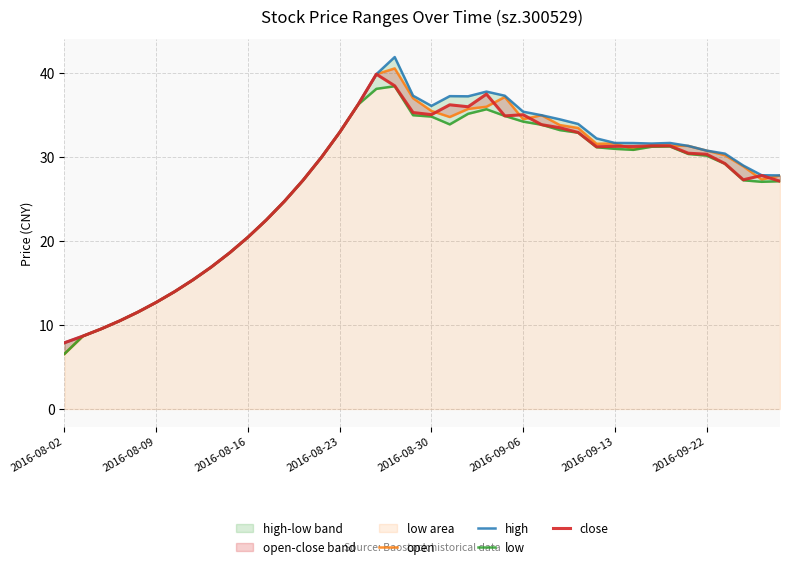

List the series in order of their peak value, highest first.

high, open, close, low